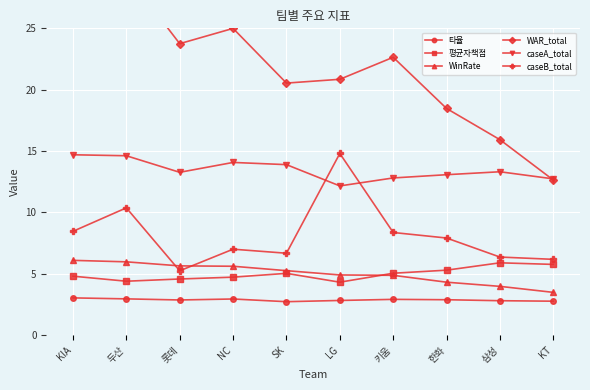

What is the sum of the 타율 values at LG and 두산?

5.8